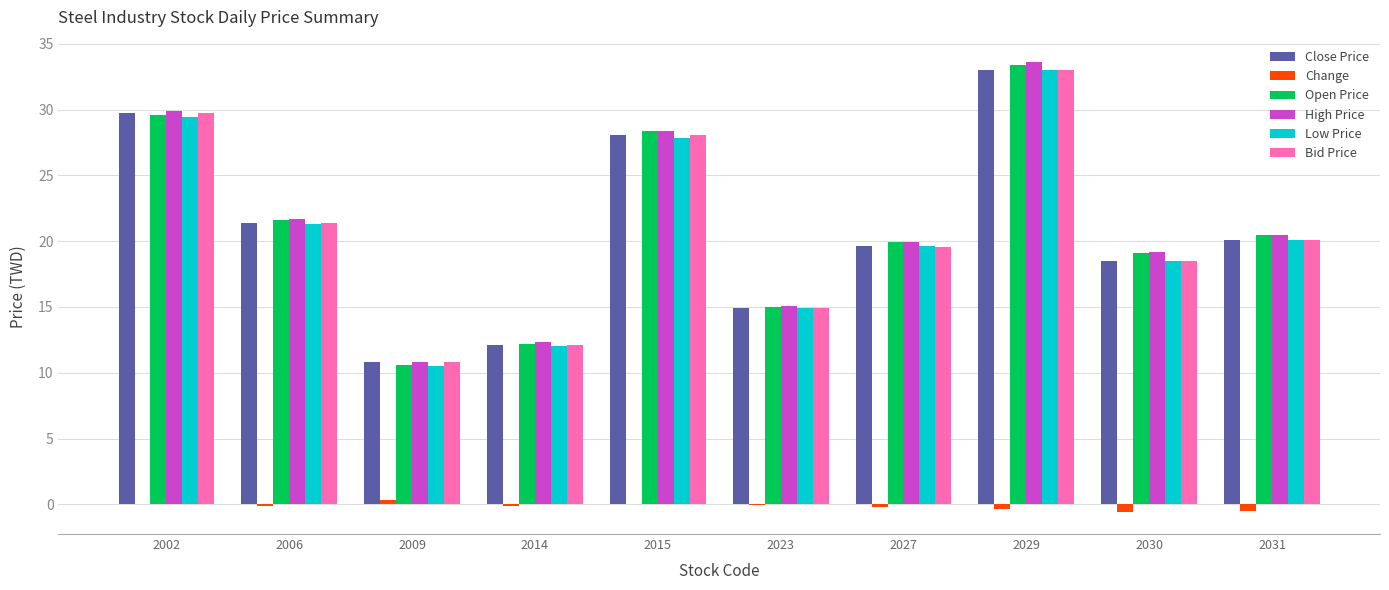

The value of Change at 2014 is -0.1. True or false?

True